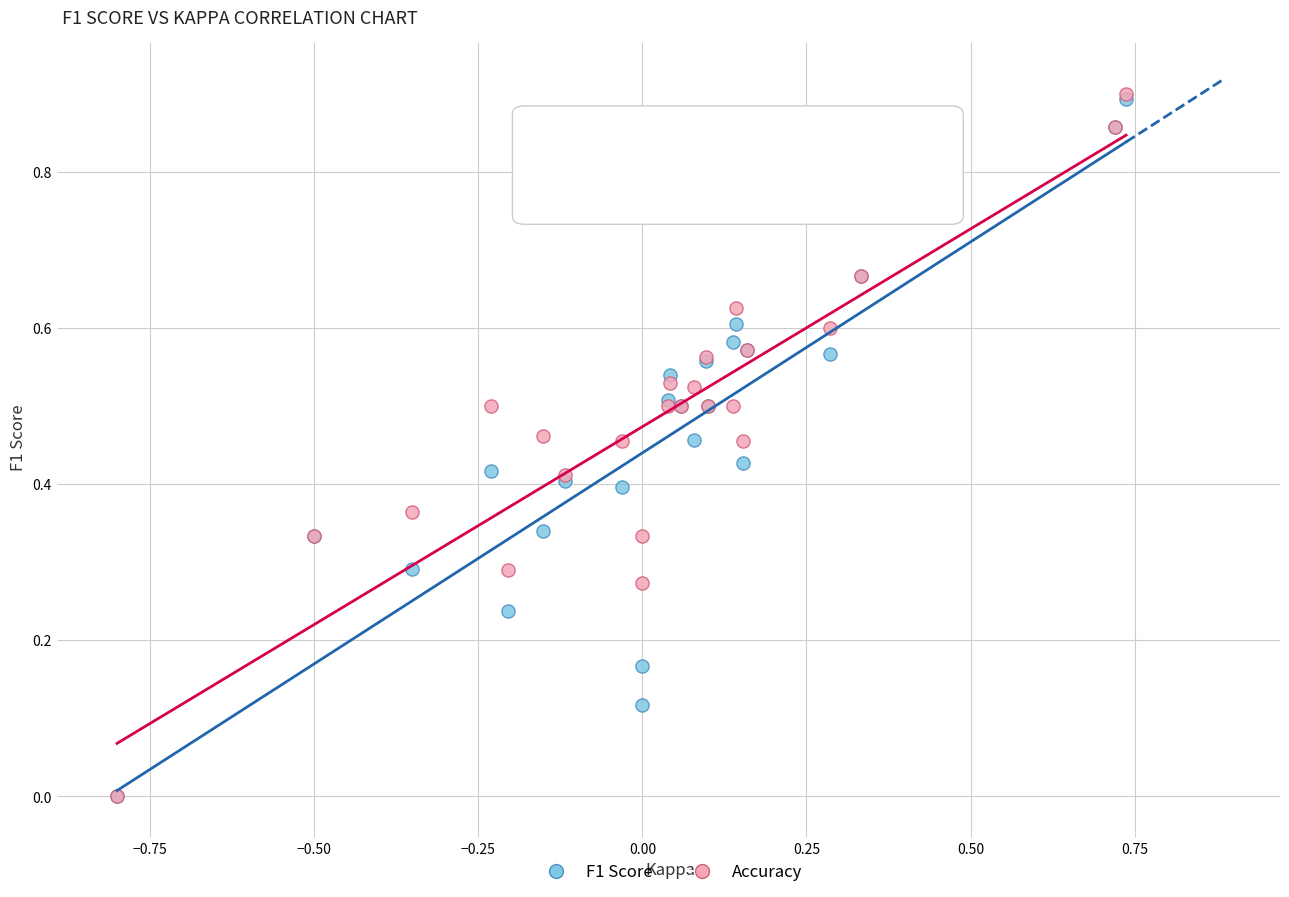

What are all the series names shown in the legend?

F1 Score, Accuracy